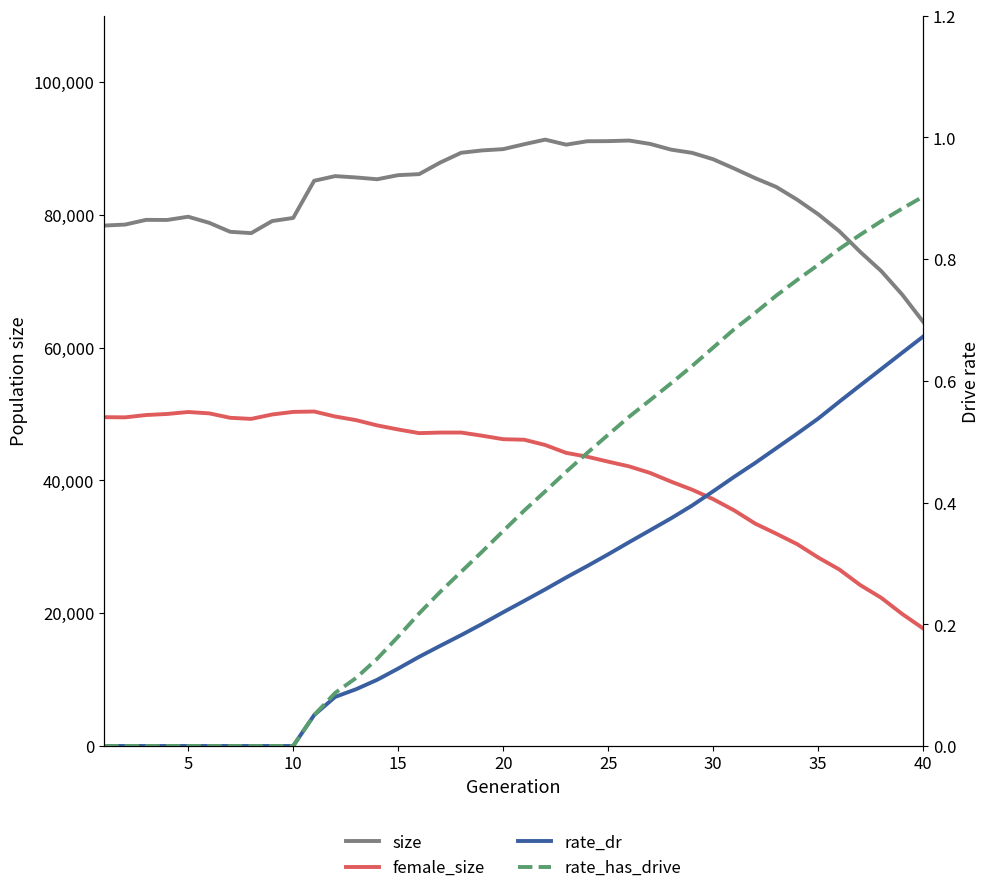

Reading left to right, extract all data points from this chart.

size: 78396.0	78547.0	79258.0	79240.0	79729.0	78813.0	77460.0	77256.0	79079.0	79545.0	85144.0	85847.0	85642.0	85375.0	85991.0	86145.0	87888.0	89364.0	89719.0	89912.0	90651.0	91345.0	90585.0	91099.0	91117.0	91205.0	90696.0	89831.0	89349.0	88385.0	86992.0	85538.0	84219.0	82294.0	80103.0	77558.0	74434.0	71549.0	67995.0	63890.0
female_size: 49534.0	49506.0	49857.0	50016.0	50312.0	50108.0	49438.0	49273.0	49937.0	50327.0	50385.0	49635.0	49081.0	48294.0	47680.0	47128.0	47215.0	47216.0	46739.0	46214.0	46135.0	45341.0	44153.0	43580.0	42831.0	42117.0	41125.0	39815.0	38604.0	37180.0	35487.0	33499.0	31983.0	30400.0	28392.0	26594.0	24244.0	22324.0	19880.0	17702.0
rate_dr: 0.0	0.0	0.0	0.0	0.0	0.0	0.0	0.0	0.0	0.0	0.1	0.1	0.1	0.1	0.1	0.1	0.2	0.2	0.2	0.2	0.2	0.3	0.3	0.3	0.3	0.3	0.4	0.4	0.4	0.4	0.4	0.5	0.5	0.5	0.5	0.6	0.6	0.6	0.6	0.7
rate_has_drive: 0.0	0.0	0.0	0.0	0.0	0.0	0.0	0.0	0.0	0.0	0.1	0.1	0.1	0.1	0.2	0.2	0.3	0.3	0.3	0.4	0.4	0.4	0.5	0.5	0.5	0.5	0.6	0.6	0.6	0.7	0.7	0.7	0.7	0.8	0.8	0.8	0.8	0.9	0.9	0.9